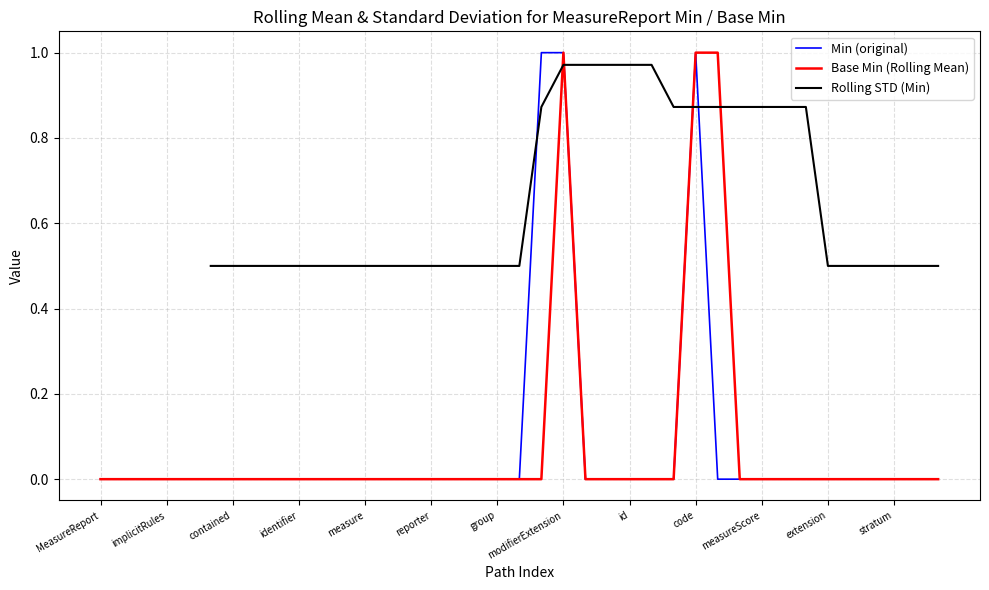

Is it true that Min (original) equals 0 at id?

True